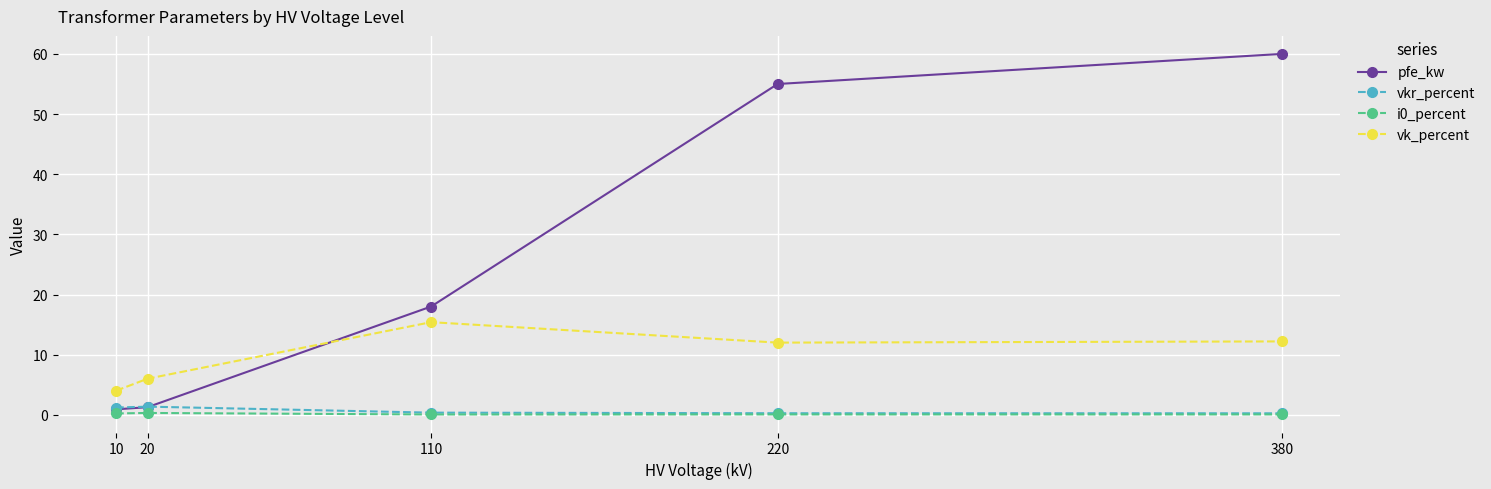

True or false: i0_percent and vk_percent intersect in this chart.

False